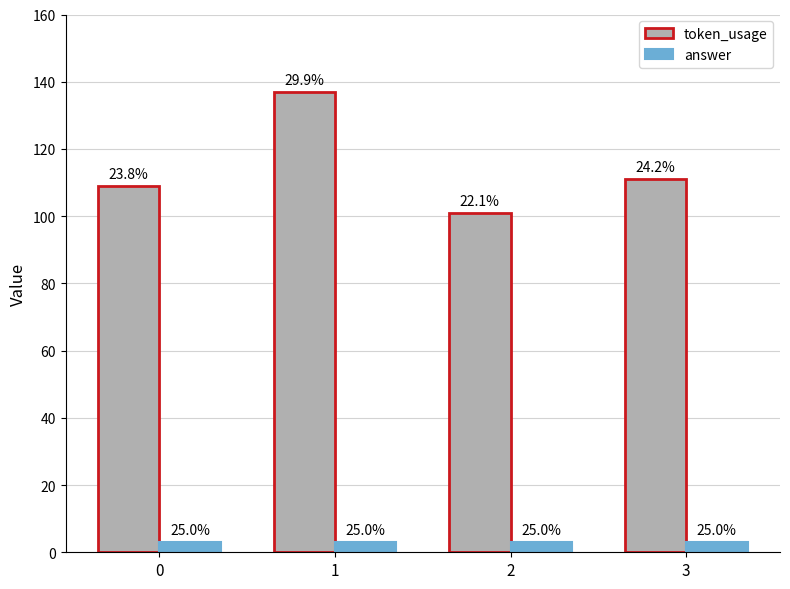

List the series in order of their overall mean, highest first.

token_usage, answer